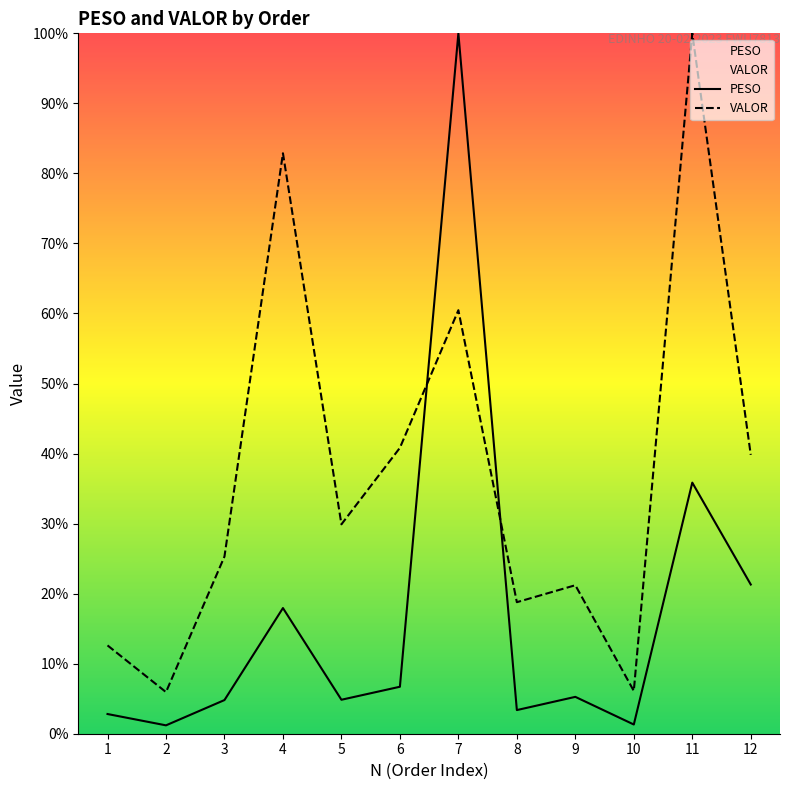

Rank the series by their maximum value, from highest to lowest.

PESO, VALOR